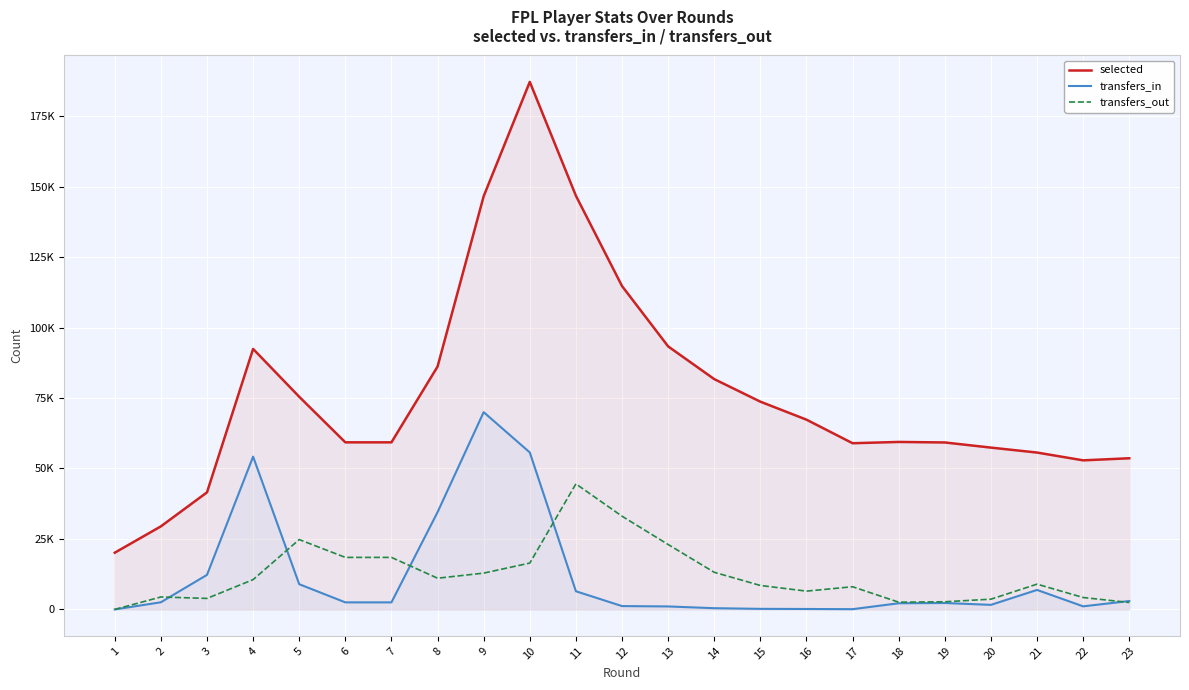

Reading left to right, list all the values displayed in this chart.

selected: 20128	29467	41532	92421	75446	59280	59280	86161	146586	187154	146755	114722	93314	81705	73705	67322	58962	59418	59234	57408	55653	52889	53630
transfers_in: 0	2542	12259	54209	8955	2509	2509	34513	69983	55694	6448	1190	1063	437	208	160	94	2191	2279	1624	6918	1097	2985
transfers_out: 0	4422	3906	10571	24788	18459	18459	11077	12884	16448	44540	33073	23039	13173	8502	6495	8049	2568	2719	3636	8972	4231	2454